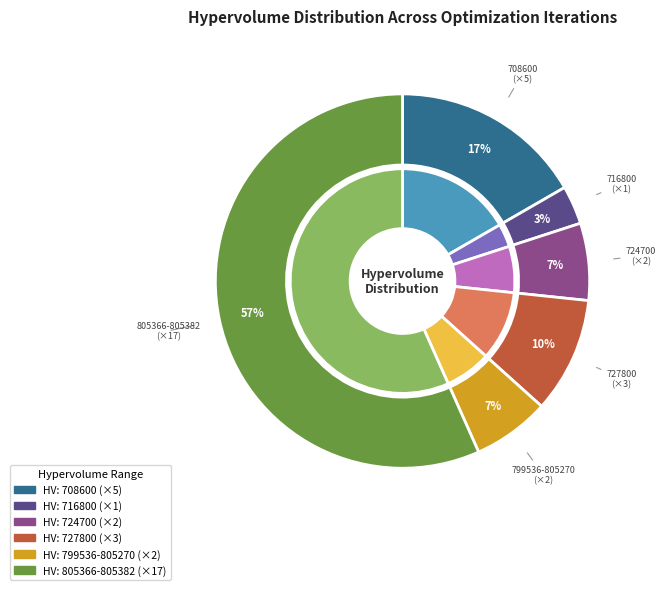

Which has a higher value, 7 or 2?

7